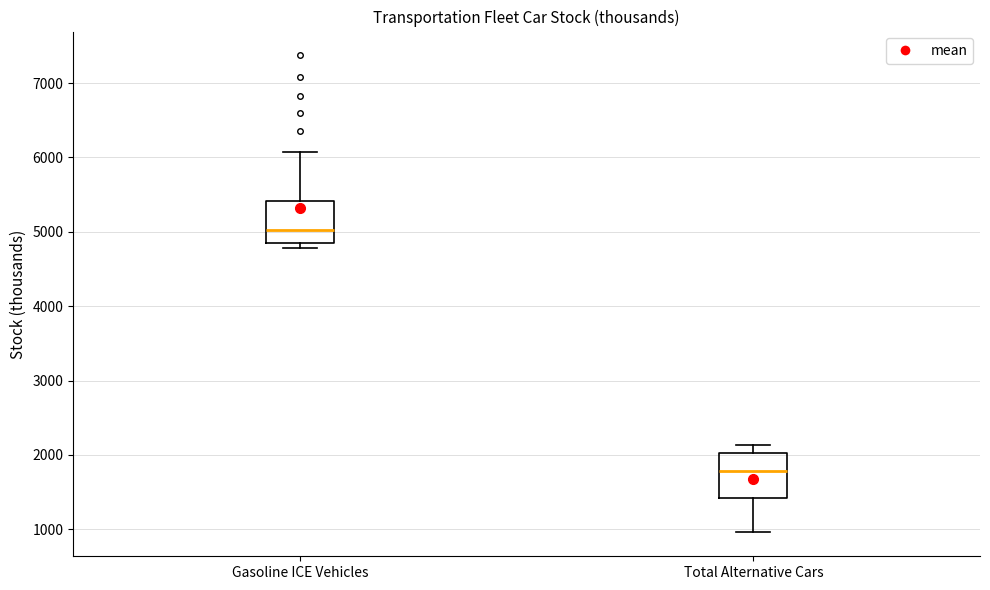

Where is the lower edge of the box for Total Alternative Cars on the y-axis? The values are not printed on the chart, so give them approximately, as read against the axis.

1400